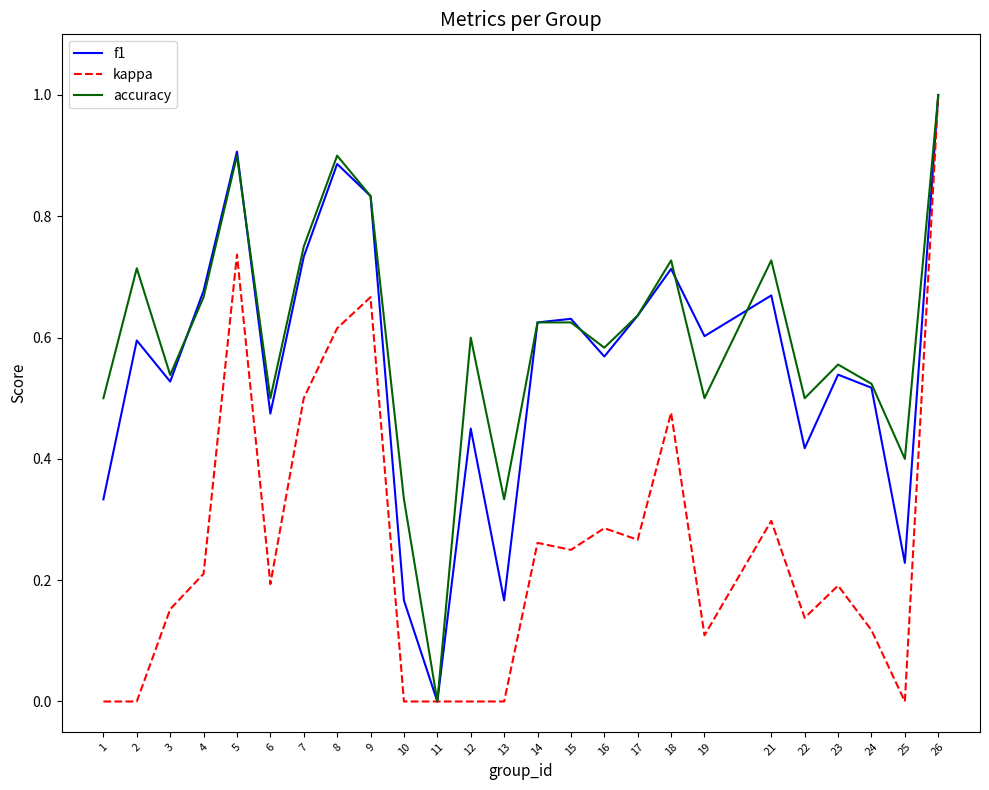

What is the maximum value for kappa?

1.0